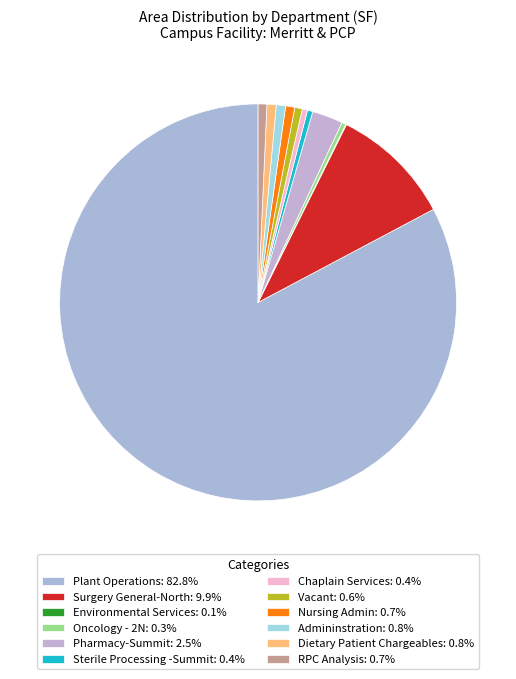

To the nearest percent, what is the average slice percentage?

8%